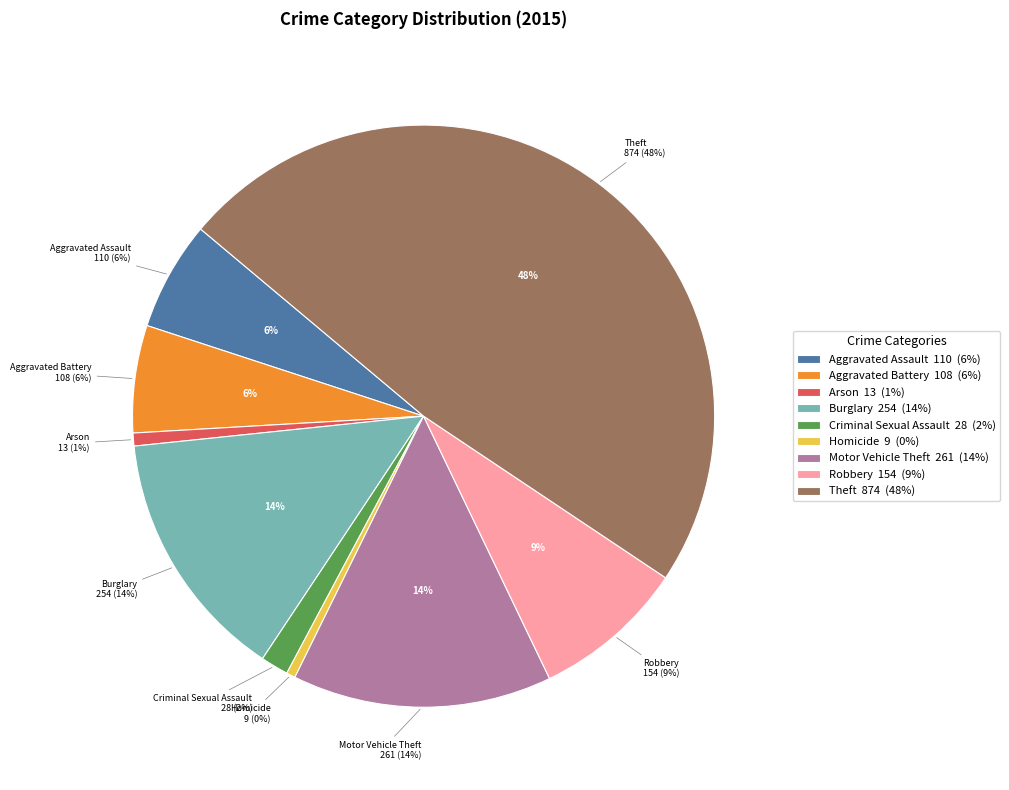

To the nearest percent, what is the difference between the largest and smallest slice percentages?

48%